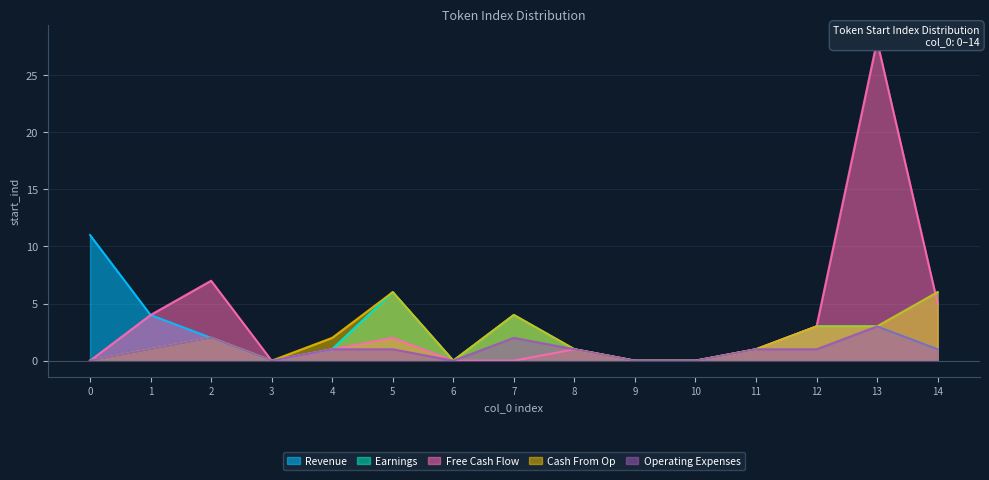

What is the maximum value for Earnings?

6